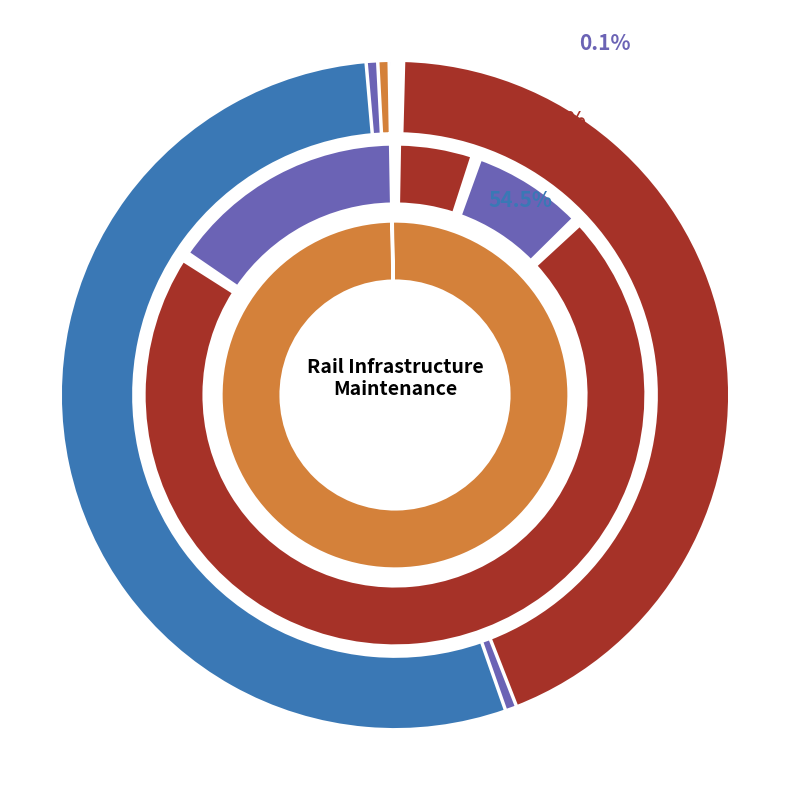

Does Alstom Transport Deutschland GmbH represent more than half of the total?

No